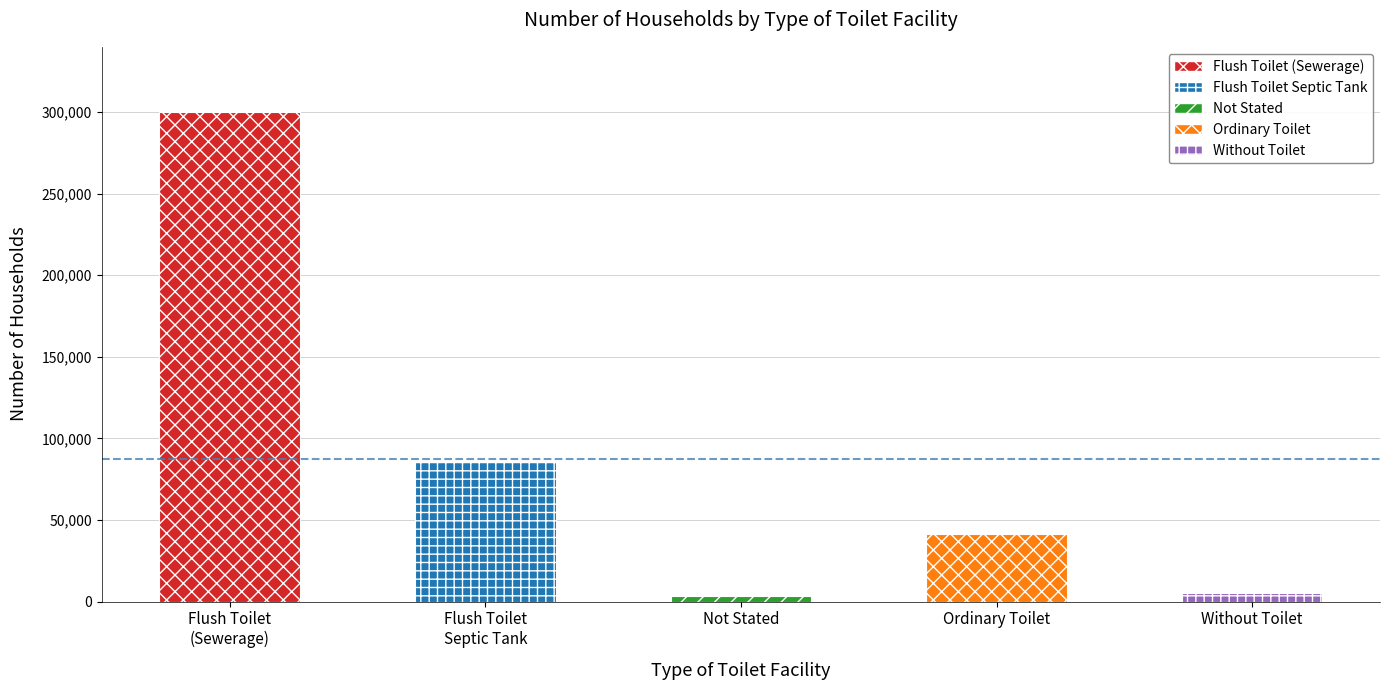

Reading left to right, extract all data points from this chart.

300014	85728	3467	41301	5034